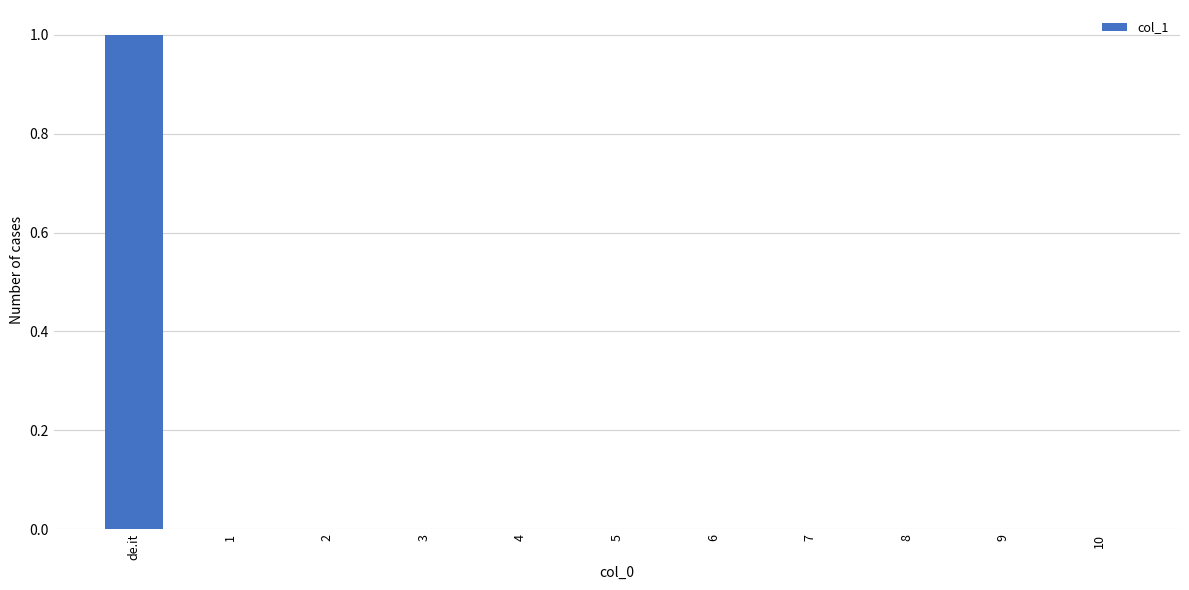

Is it true that the value at 7 is -1?

False